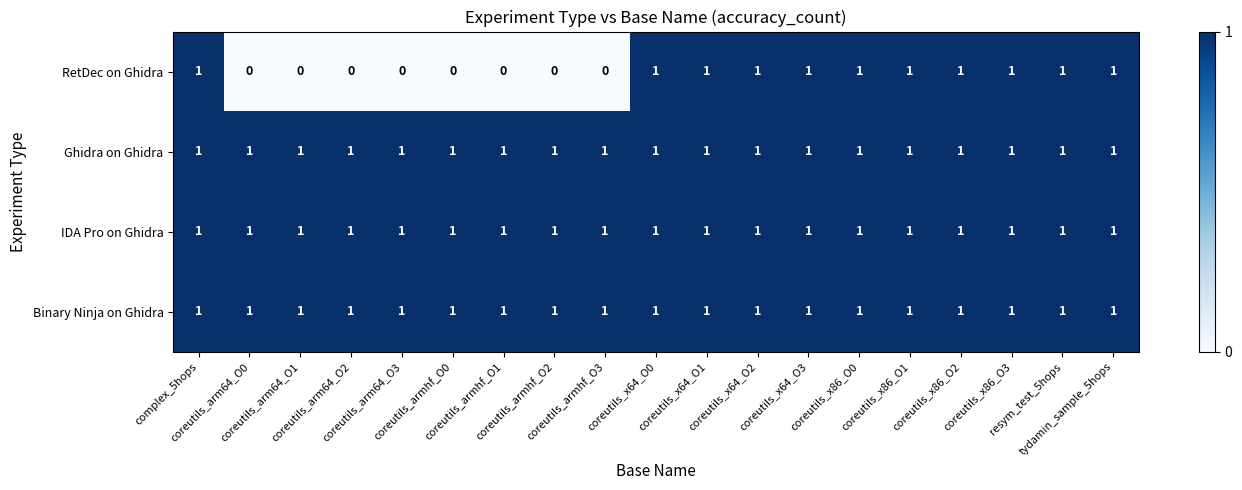

Which series has the widest spread of values?

RetDec on Ghidra